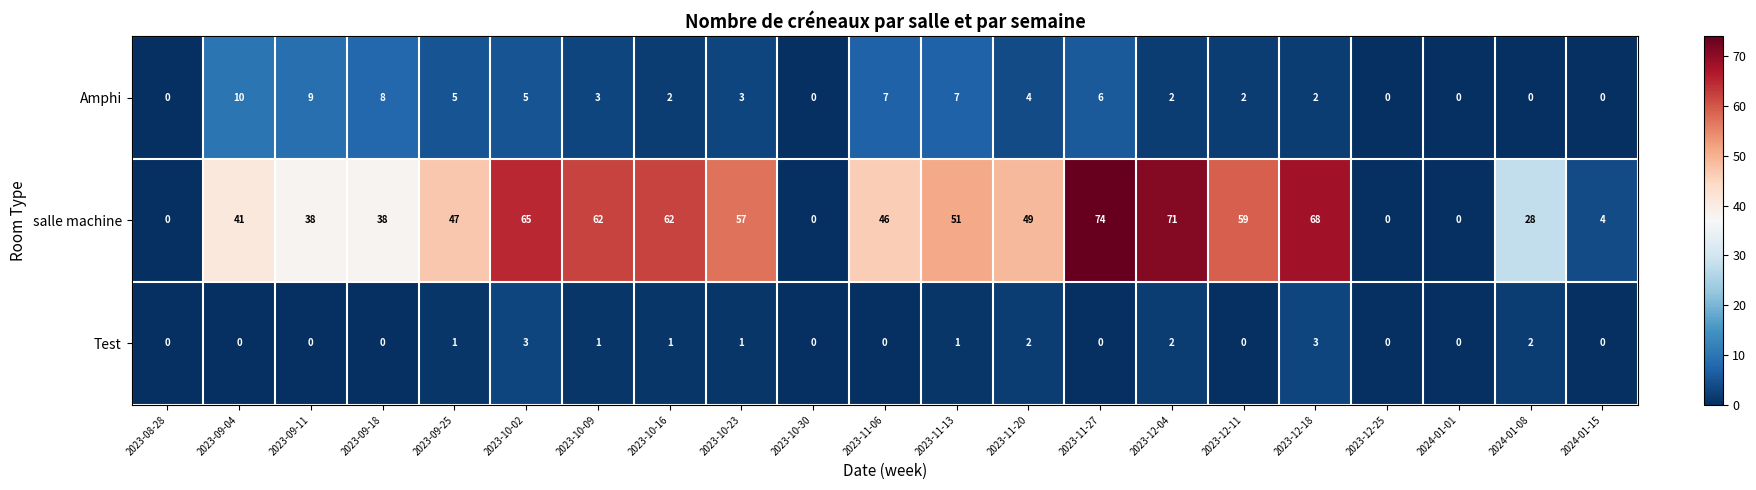

What is the difference between the highest and lowest values at 2023-10-16?

61